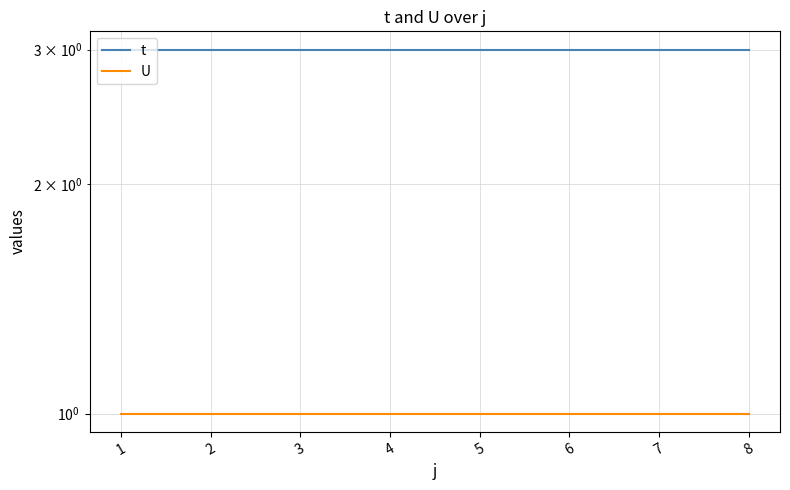

Rank the series by their maximum value, from lowest to highest.

U, t